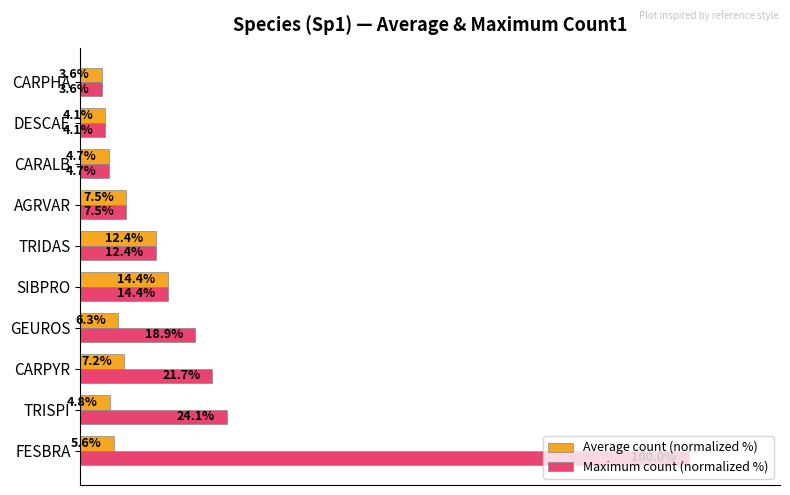

Which series changed the most between FESBRA and CARPYR?

Maximum count (normalized %)